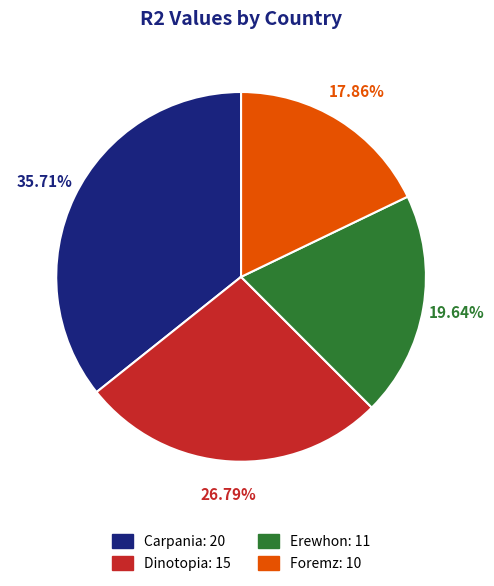

Which slice is the smallest?

Foremz